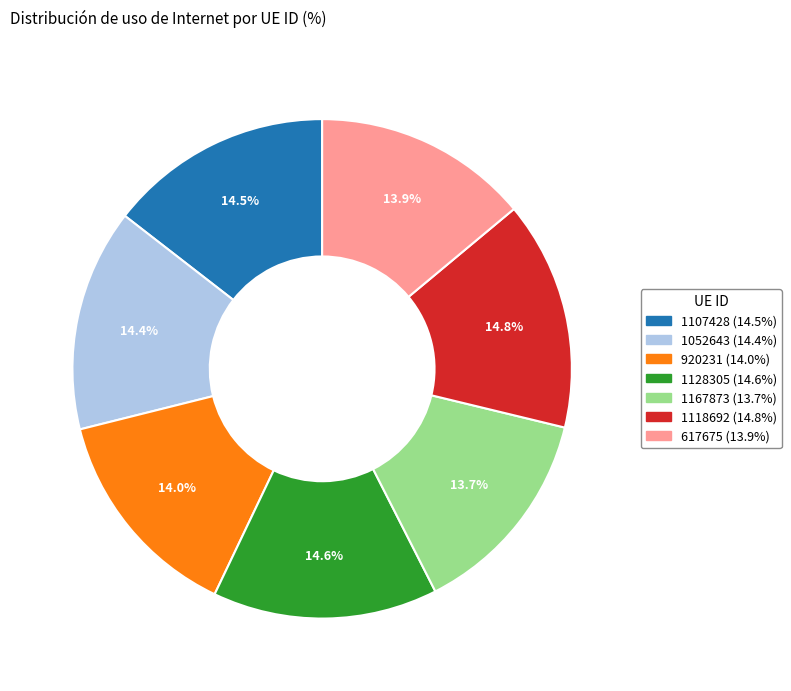

What is the total percentage of 920231 and 1107428?

28.5%